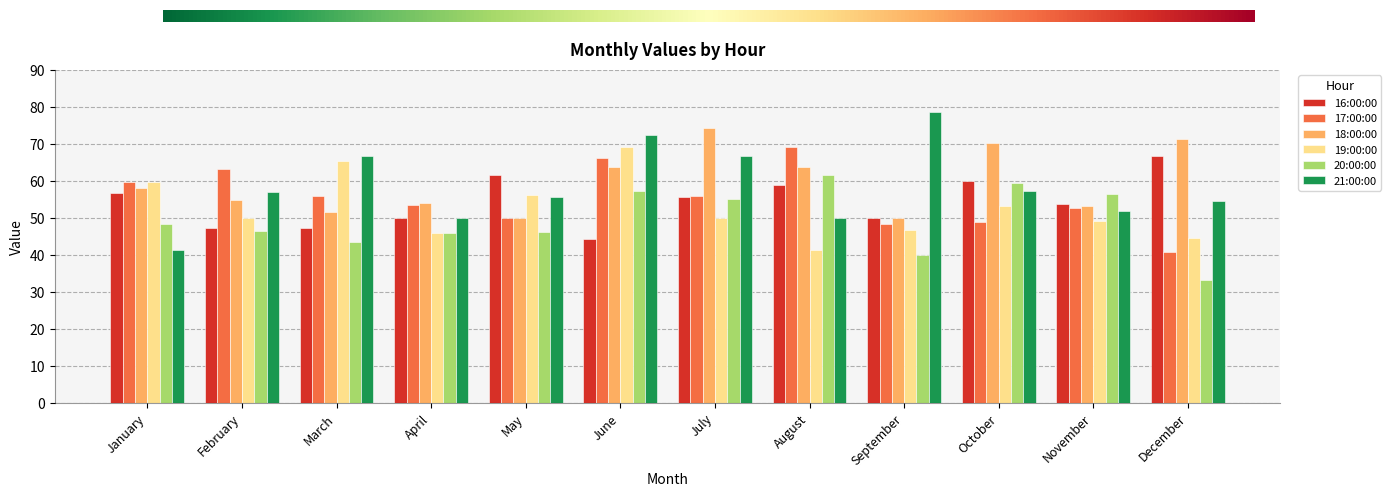

The 21:00:00 series shows 24.3 at May. True or false?

False